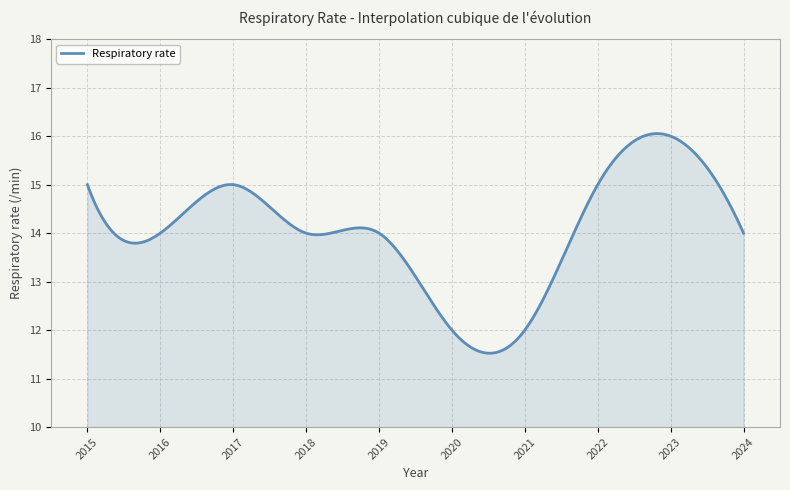

What is the maximum value shown in the chart?

16.1